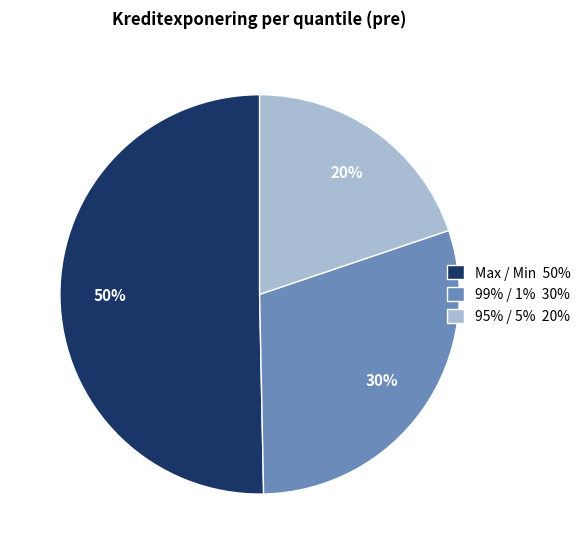

What is the ratio of the value at Max / Min to the value at 95% / 5%?

2.5